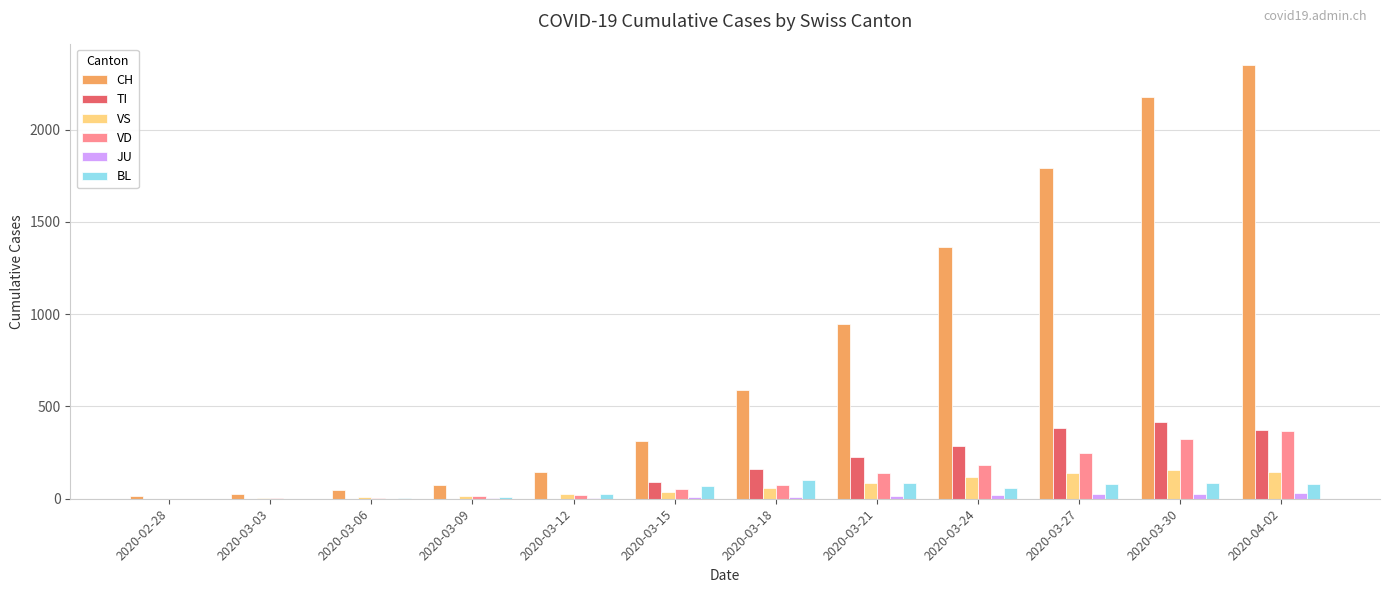

How many groups of bars are there?

12